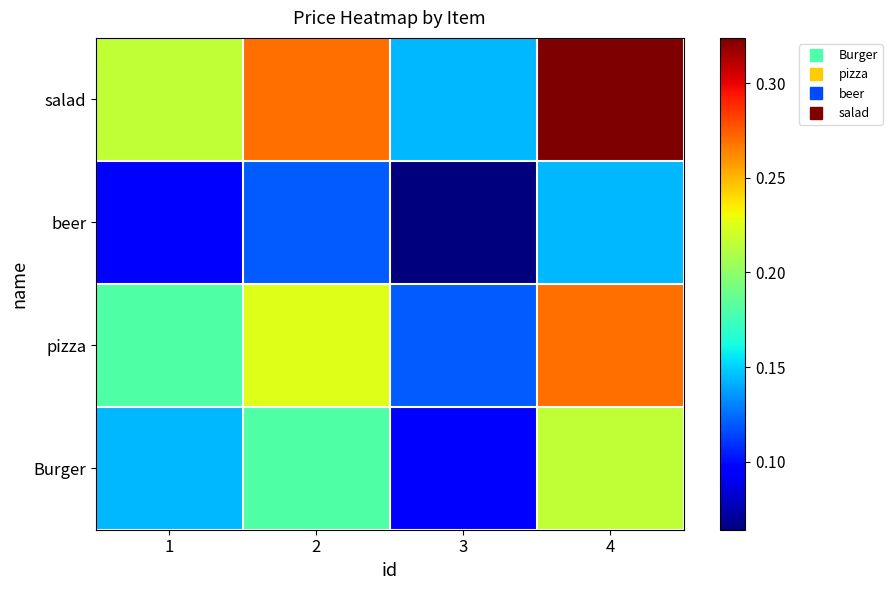

Count the number of data series in this chart.

4